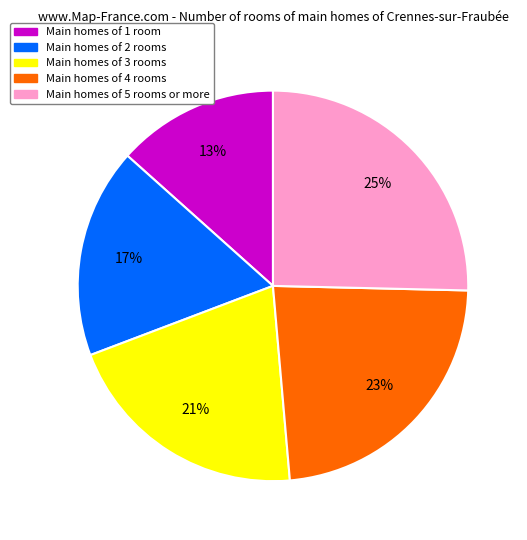

Do Main homes of 2 rooms and Main homes of 1 room together represent more than half of the pie?

No